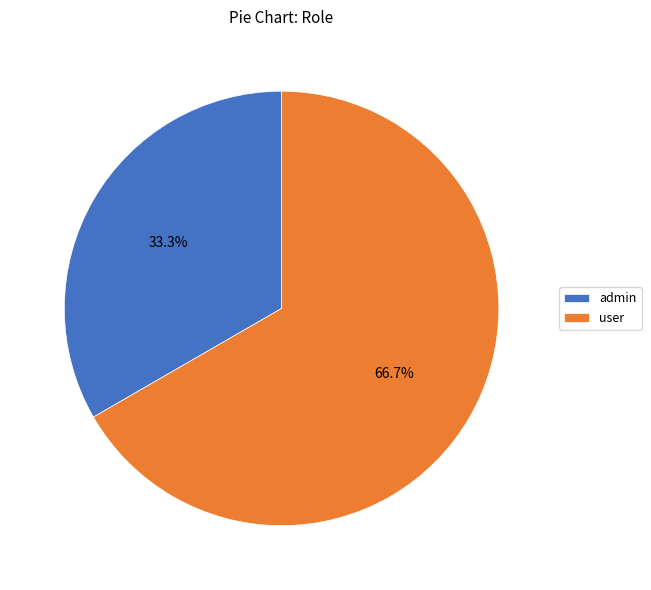

Which category has the smallest portion of the pie?

admin